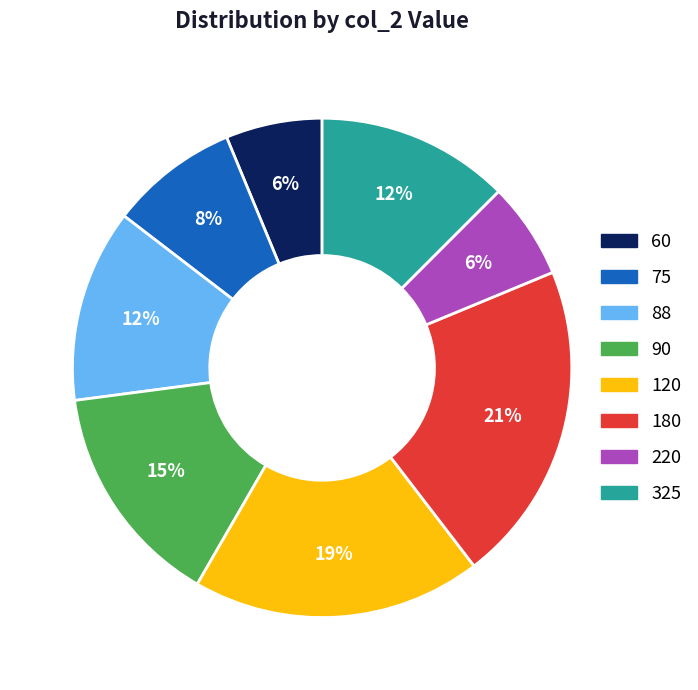

Combined, do 75 and 220 account for over 50%?

No